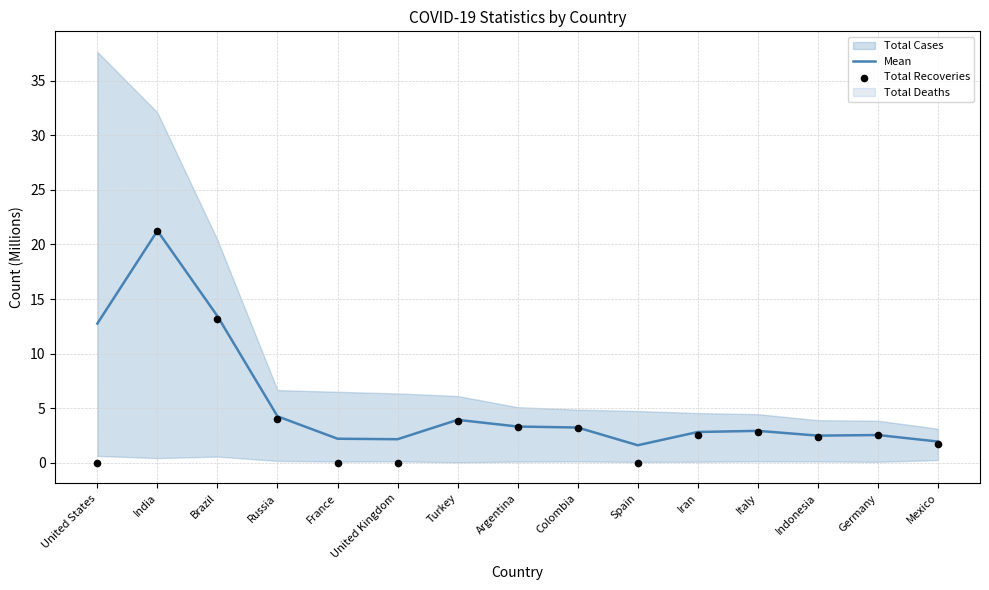

At which category is the sum across all series the highest?

India